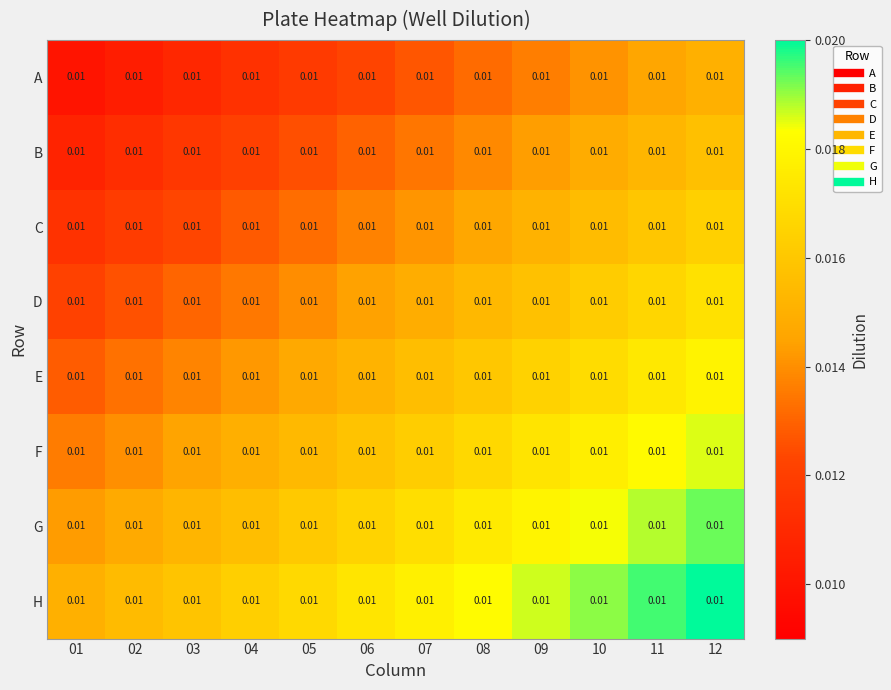

Rank the categories by B value from lowest to highest.

01, 02, 03, 04, 05, 06, 07, 08, 09, 10, 11, 12